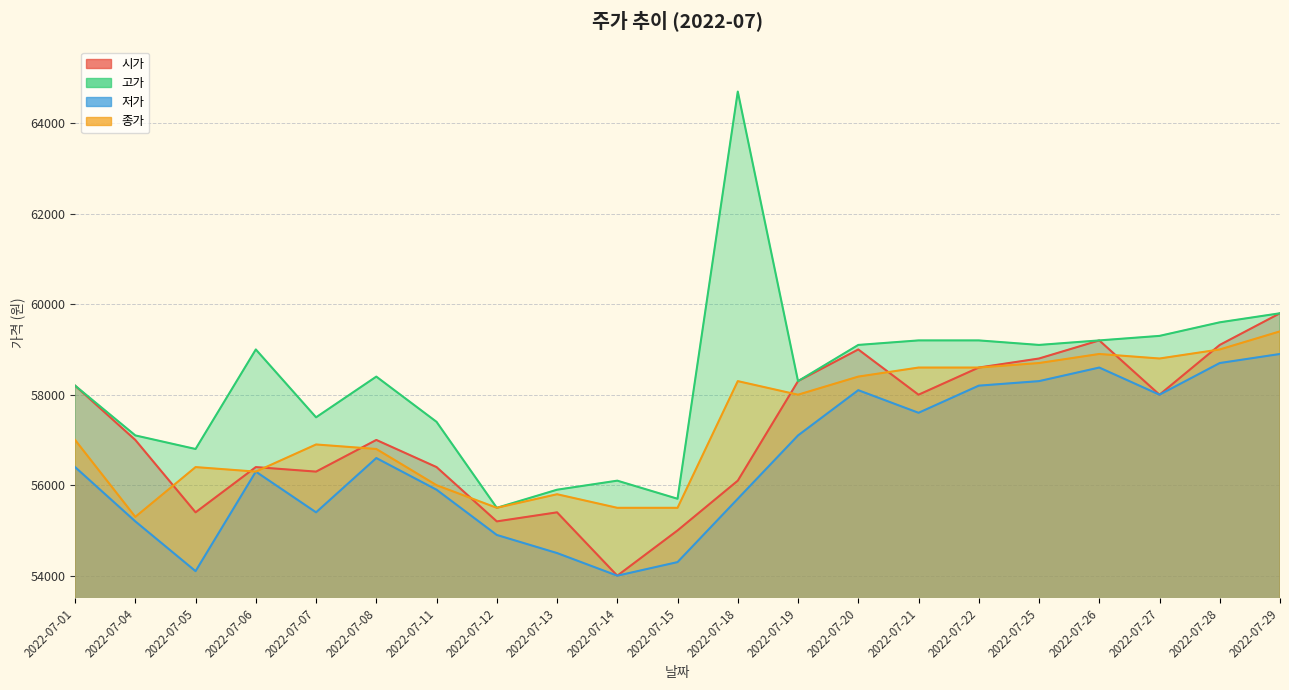

What is the value of the 고가 point at the 1st from the left?

58200